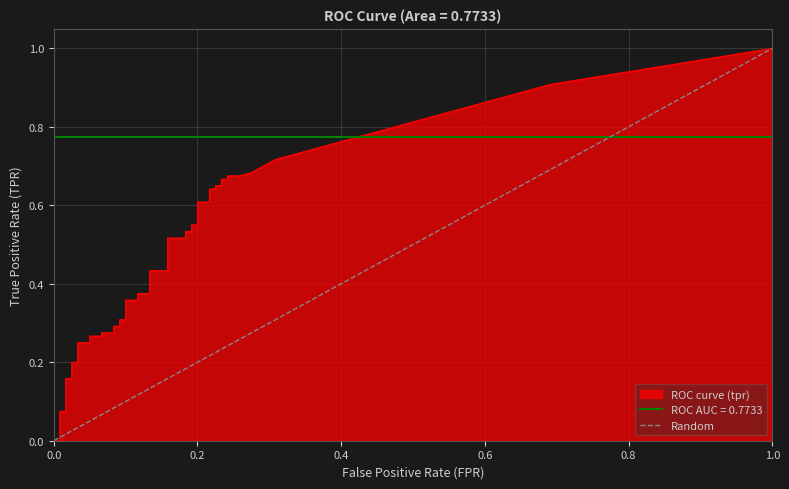

True or false: the data shows 0 at 0.0.

True